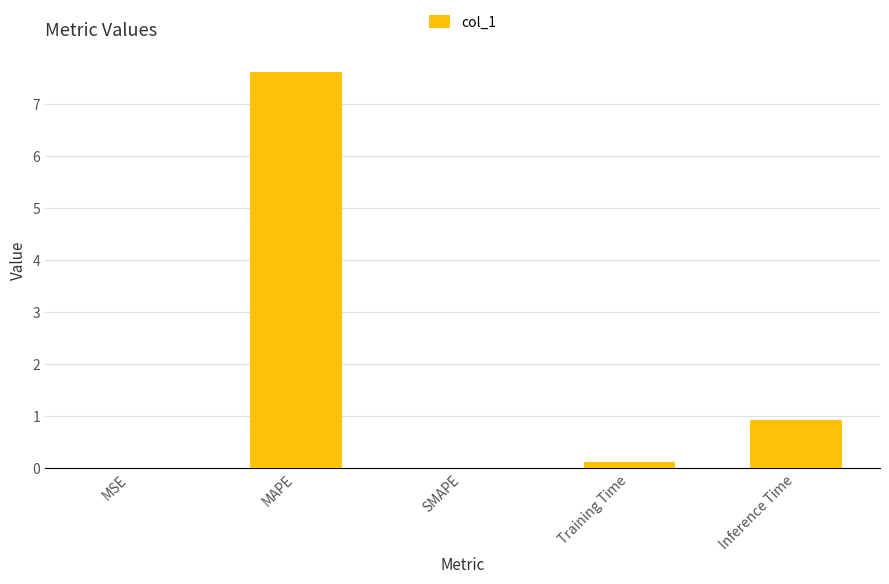

What is the sum of all values?

8.7